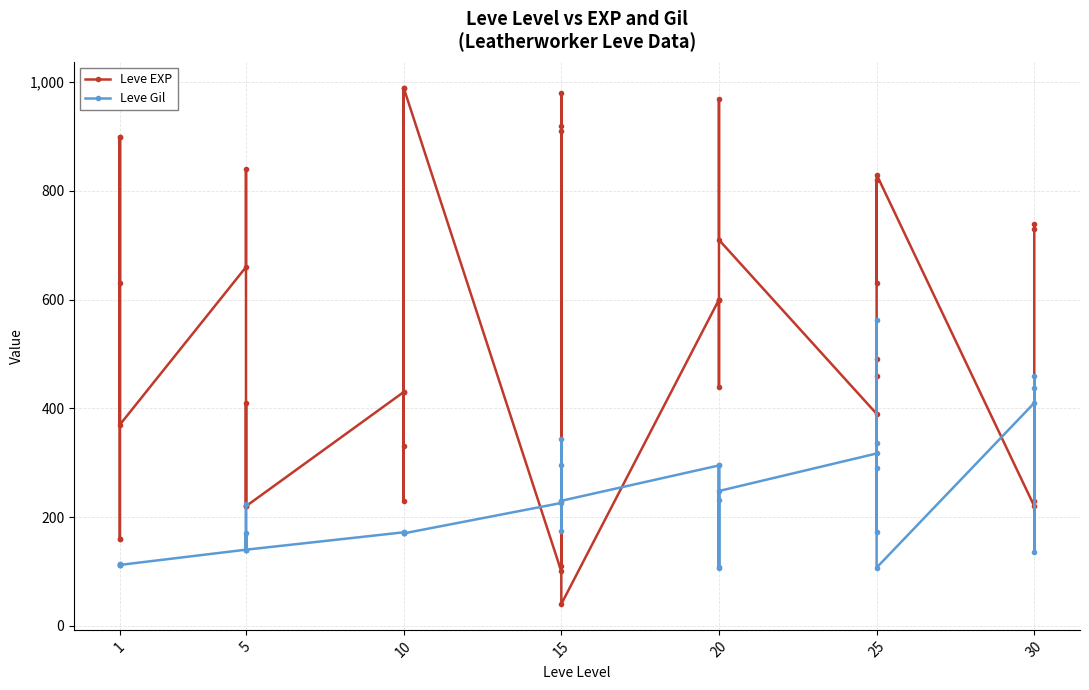

At how many categories does at least one series exceed 219?

38